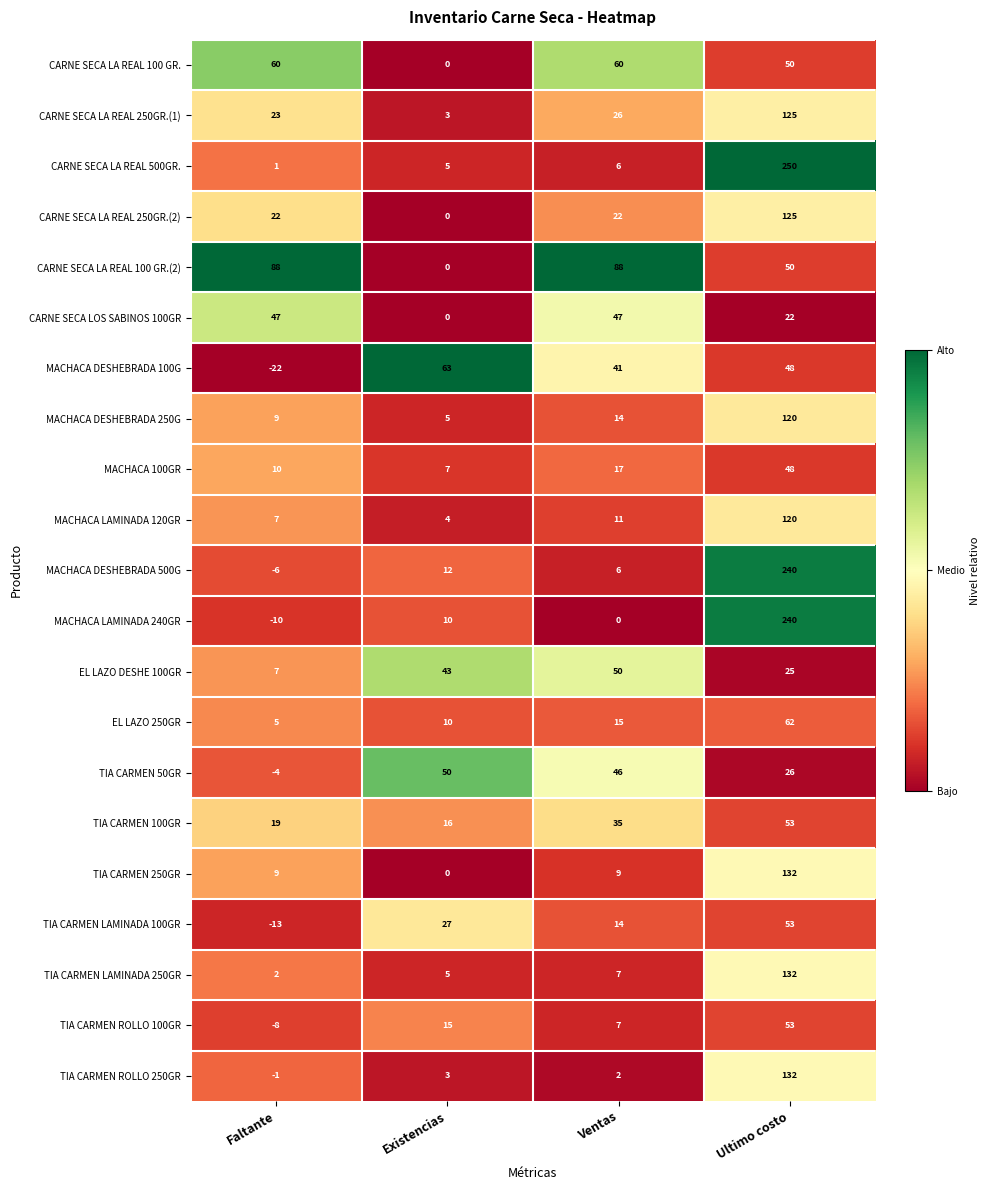

What is the average value of the TIA CARMEN 100GR series?

31